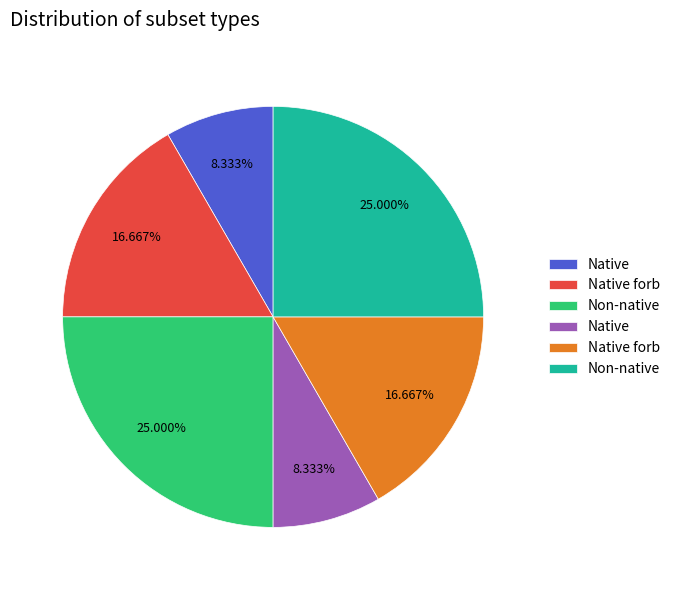

Is there a majority slice in this chart?

No